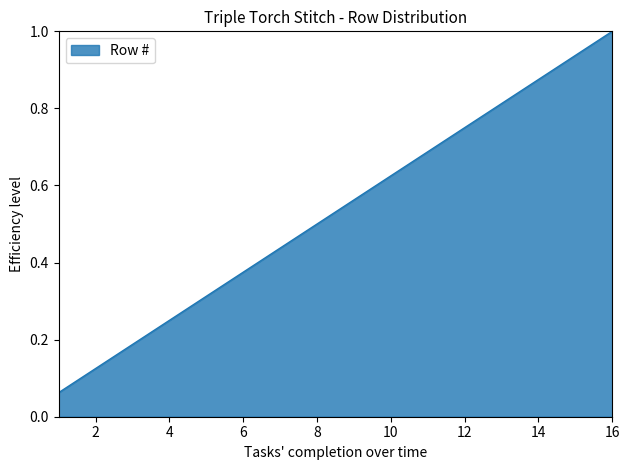

What is the maximum value shown in the chart?

1.0